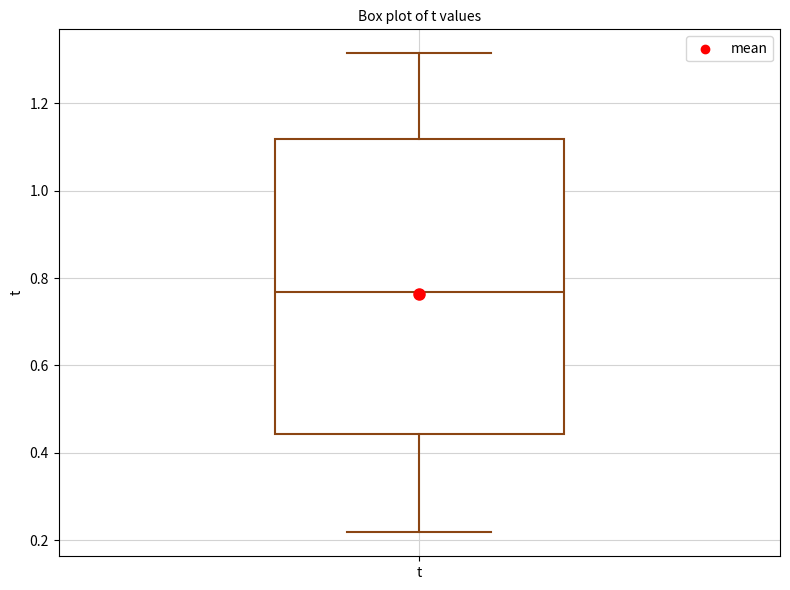

Read this box plot against the y-axis: the position of the median line, the range covered by the box, and the ends of both whiskers. The values are not printed on the chart, so give them approximately, as read against the axis.

median 0.76, box 0.44 to 1.12, whiskers 0.22 to 1.32